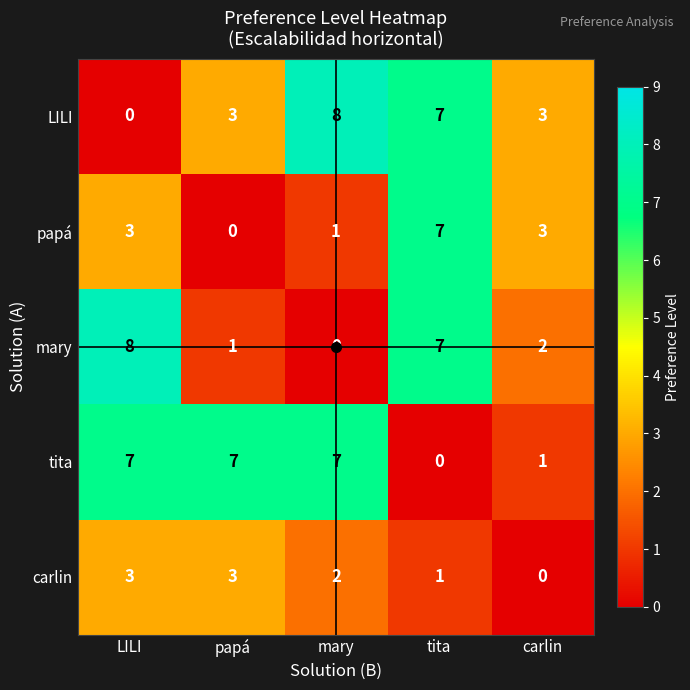

At which label does carlin first exceed 2?

LILI